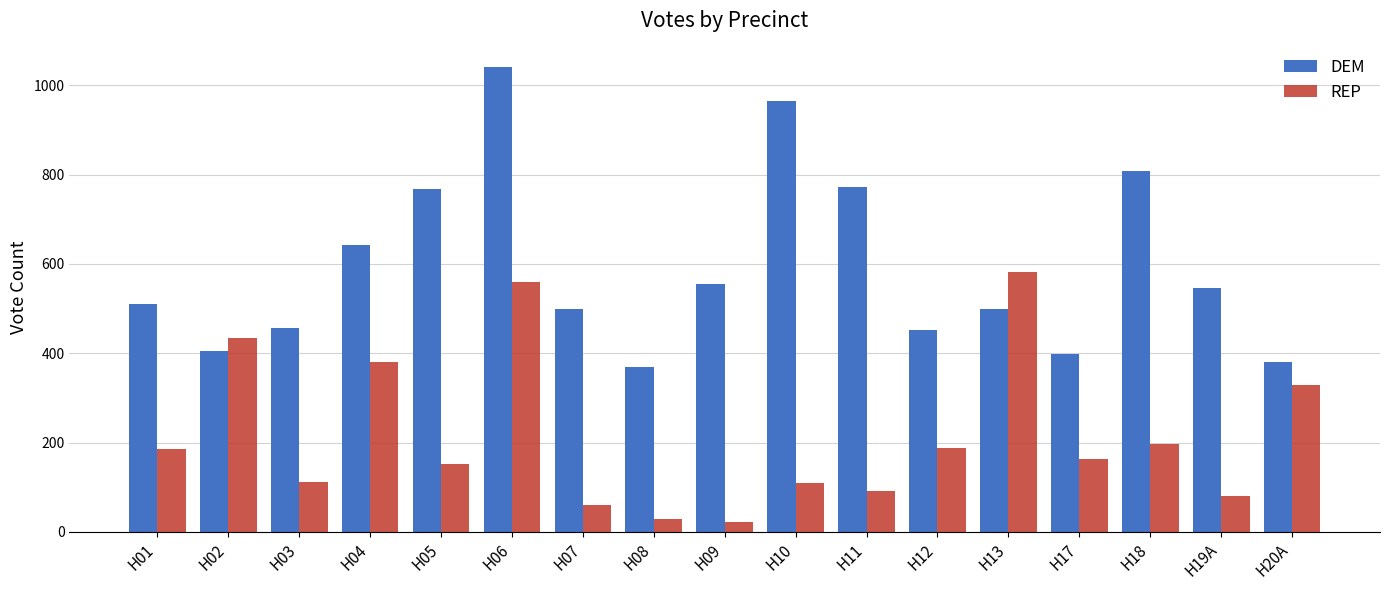

How many data points in REP are less than 162?

8